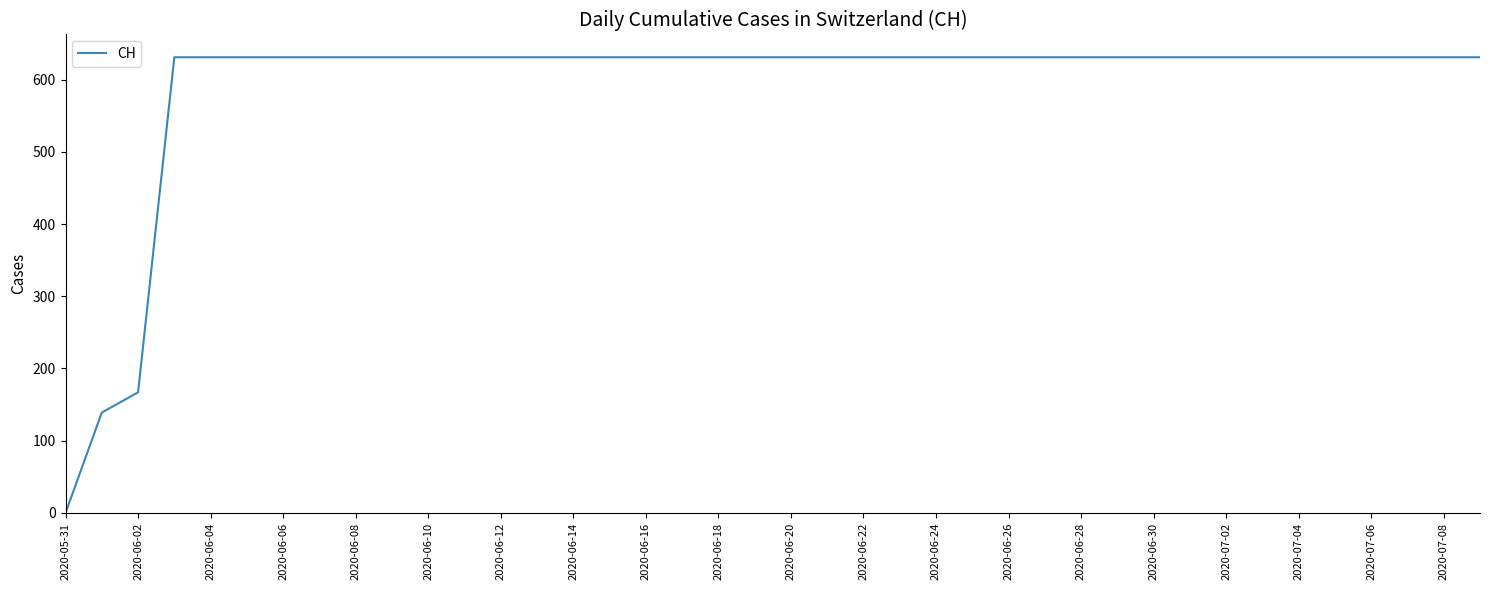

Is this an area chart (filled region under the line)?

No